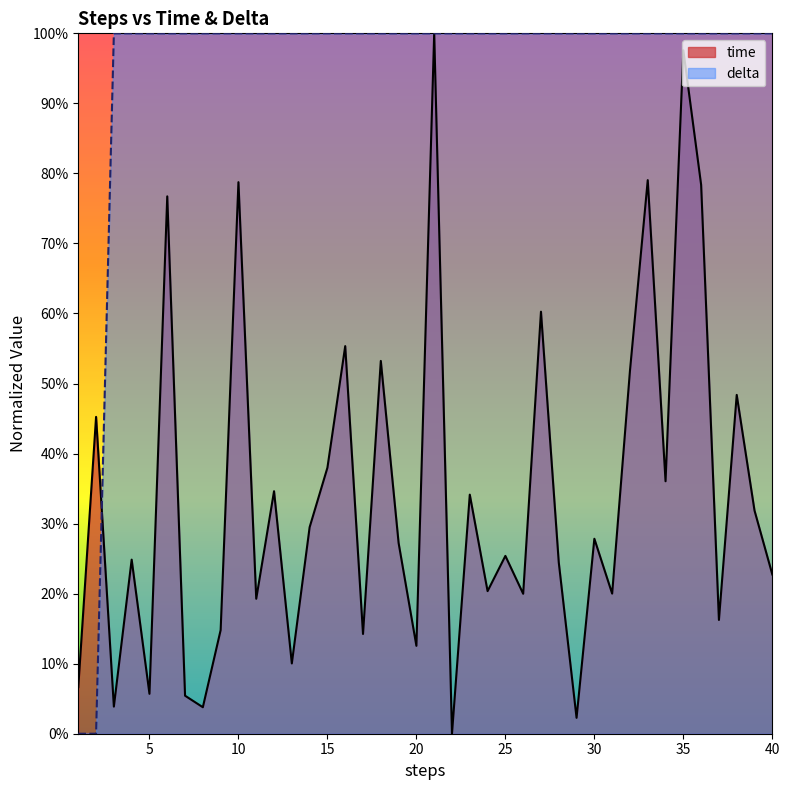

List the series in order of their peak value, highest first.

time, delta